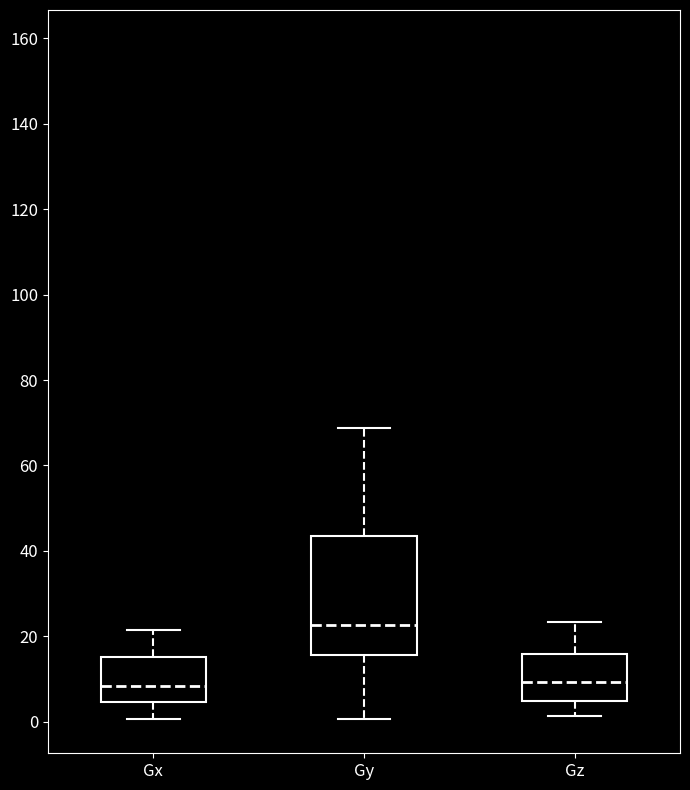

Which box is the tallest, from its lower edge to its upper edge?

Gy